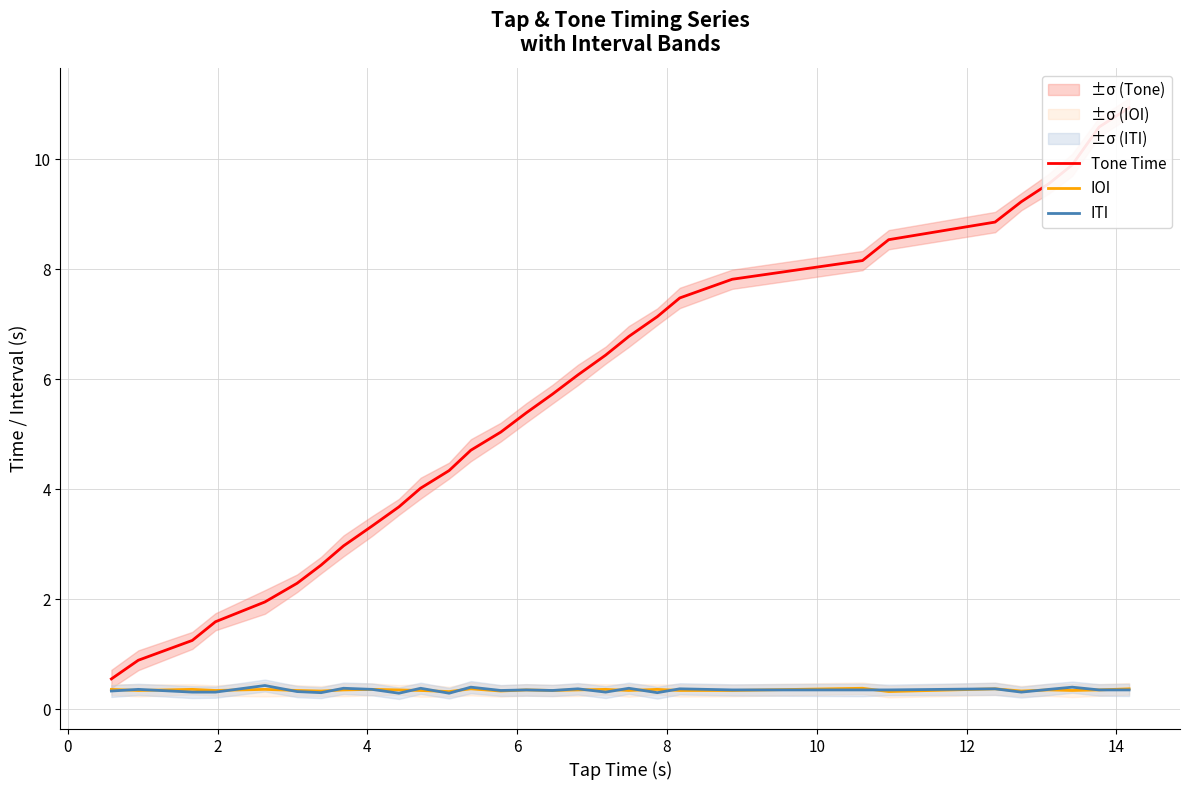

What are all the series names shown in the legend?

Tone Time, IOI, ITI